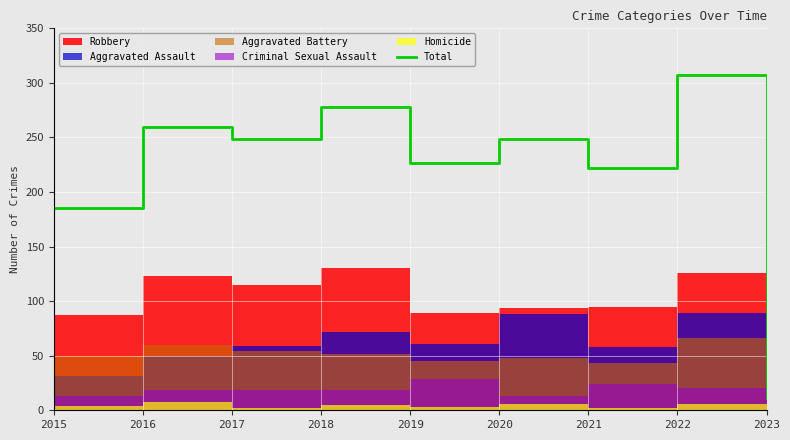

The chart shows a value of 185 at 2015. True or false?

True